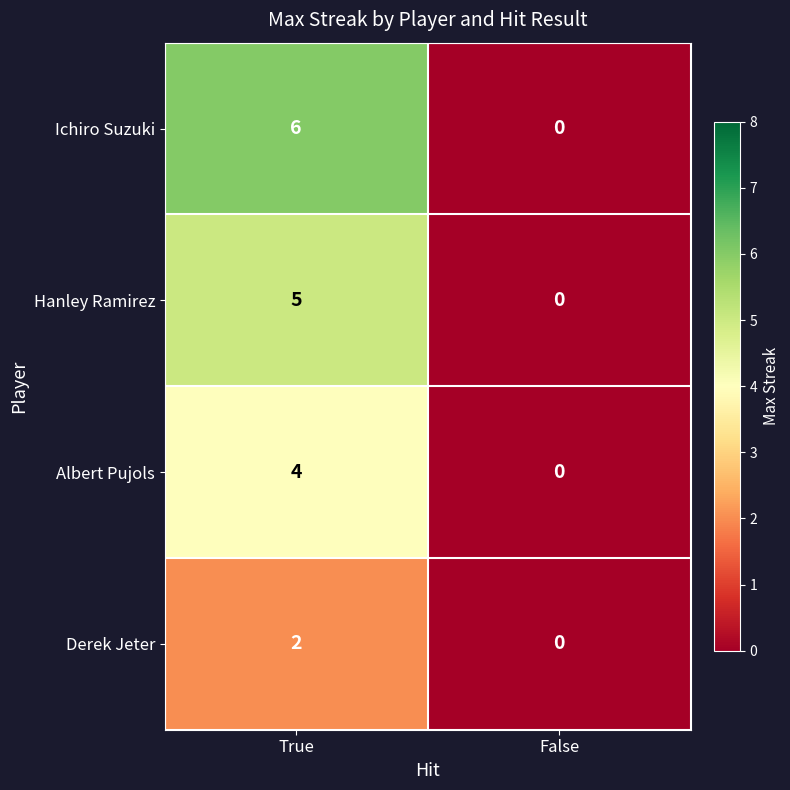

Reading left to right, what are all the values shown in this chart?

Ichiro Suzuki: True=6	False=0
Hanley Ramirez: True=5	False=0
Albert Pujols: True=4	False=0
Derek Jeter: True=2	False=0